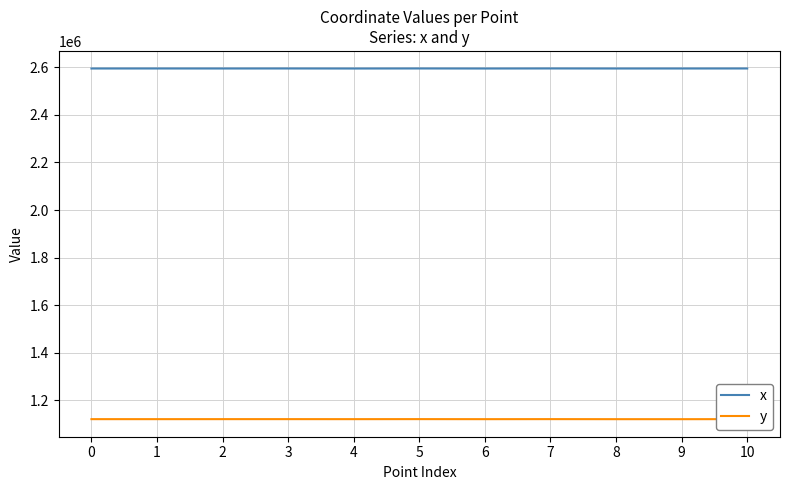

What is the difference between the x values at 2 and 5?

185.5